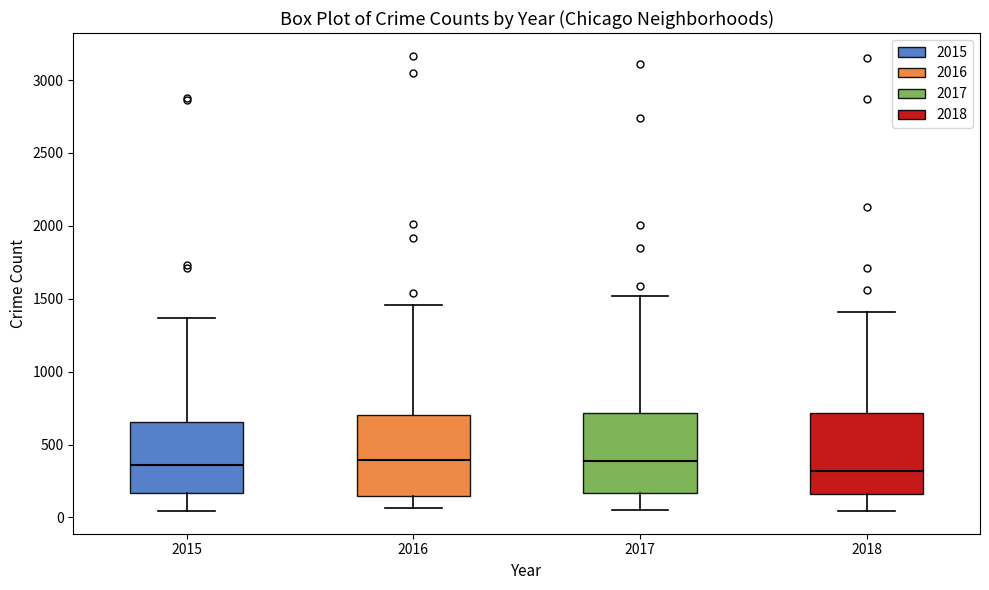

Reading left to right, read every box against the y-axis: the position of its median line, the range the box covers, and the ends of its whiskers. The values are not printed on the chart, so give them approximately, as read against the axis.

2015: median 350, box 150 to 650, whiskers 50 to 1350
2016: median 400, box 150 to 700, whiskers 50 to 1450
2017: median 400, box 150 to 700, whiskers 50 to 1500
2018: median 300, box 150 to 700, whiskers 50 to 1400